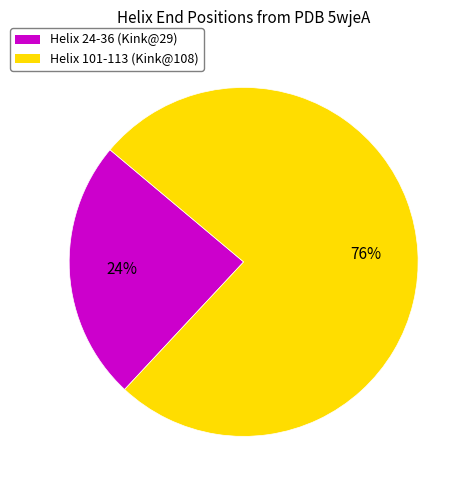

How many slices are in this pie chart?

2